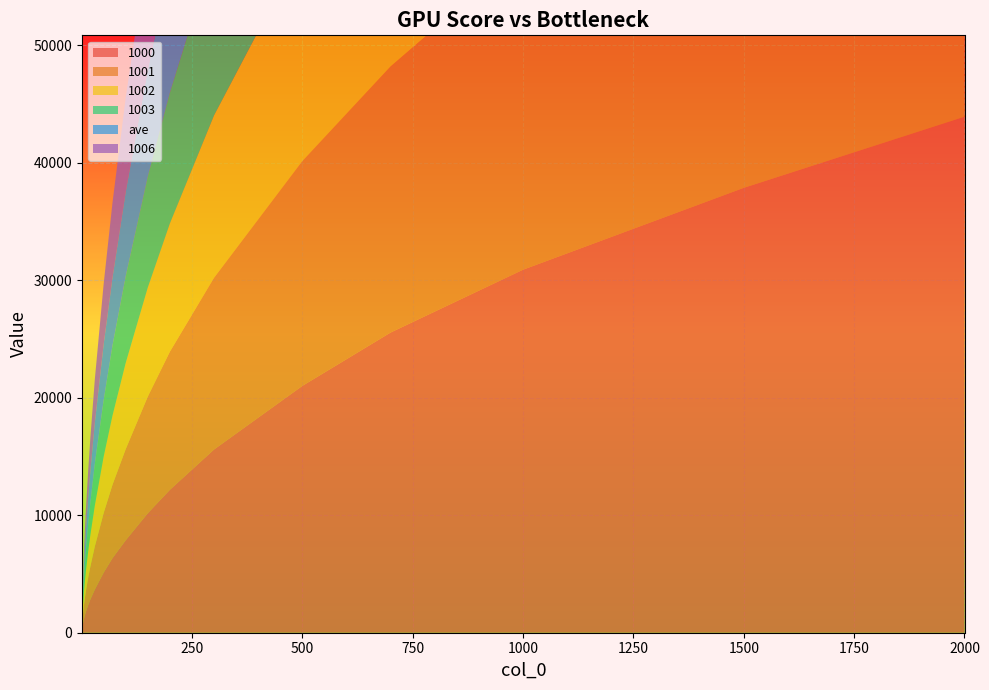

Reading right to left, transcribe all the data shown in this chart.

1000: 43924.0	37869.1	30900.5	25553.8	21009.5	15596.1	12166.0	10173.2	7876.0	6344.3	5120.4	3680.9	2842.0	2357.2	1809.4	1418.1	1119.5	771.3	568.8	328.6
1001: 36195.9	32034.4	27011.8	22648.4	19131.3	14617.4	11755.1	9929.5	7755.5	6249.8	5066.6	3662.8	2811.1	2335.8	1784.3	1400.5	1111.4	767.9	565.8	328.5
1002: 35902.4	31889.6	26002.5	21676.8	18193.8	13823.3	10920.6	9285.0	7337.4	5884.0	4798.4	3484.6	2700.8	2252.6	1733.9	1368.2	1090.5	756.6	559.8	324.4
1003: 34078.4	30681.2	26122.8	22082.7	18523.2	14059.5	11127.4	9445.2	7385.5	5962.7	4817.1	3554.3	2738.3	2285.7	1752.2	1382.5	1097.1	763.3	565.3	327.4
ave: 33452.4	29669.5	24799.0	21093.6	17828.0	13539.2	10714.4	9110.5	7166.6	5766.1	4739.8	3474.6	2700.2	2248.3	1728.8	1366.5	1085.8	757.0	560.5	326.3
1006: 46230.0	39777.0	32558.8	26505.1	21732.7	15833.1	12272.0	10316.1	8022.4	6399.1	5148.9	3716.6	2856.9	2362.1	1795.8	1414.4	1120.3	776.8	572.9	332.0